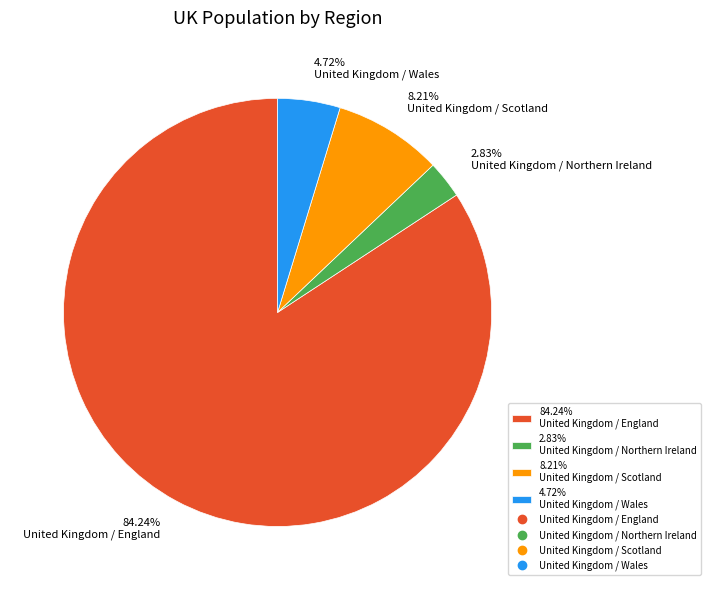

Does any single category account for the majority?

Yes